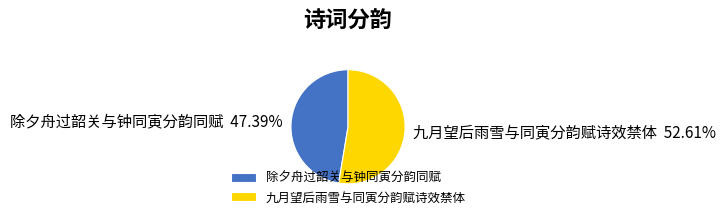

To the nearest percent, what portion does 九月望后雨雪与同寅分韵赋诗效禁体 represent?

53%